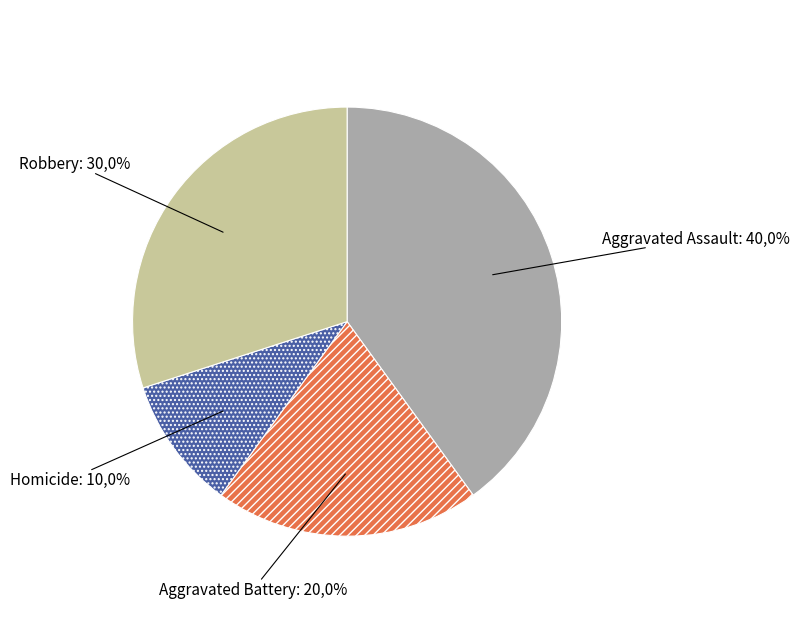

What is the smallest slice in the pie chart?

Homicide